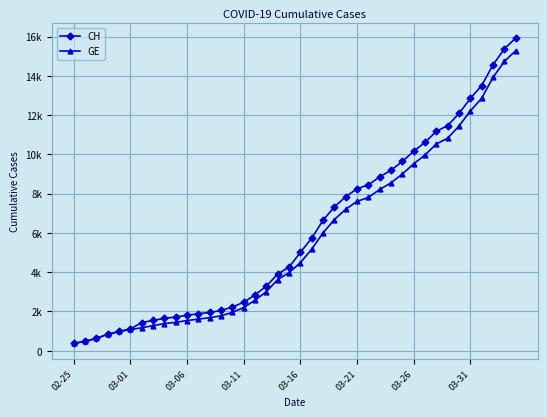

What are all the series names shown in the legend?

CH, GE